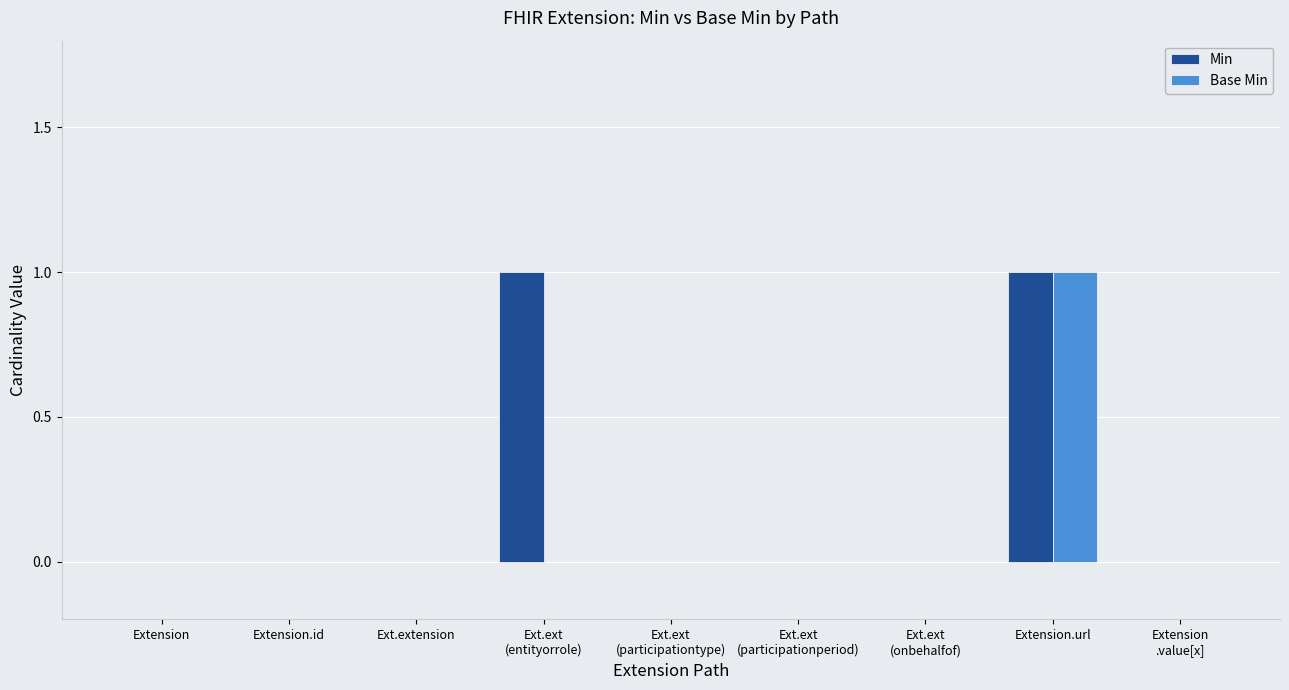

What is the difference between the Min values at Extension and Ext.ext
(entityorrole)?

1